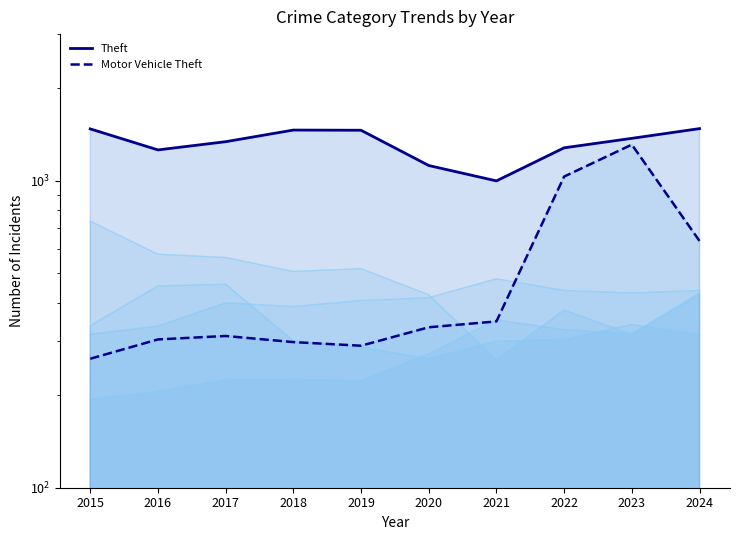

True or false: Motor Vehicle Theft and Theft intersect in this chart.

False